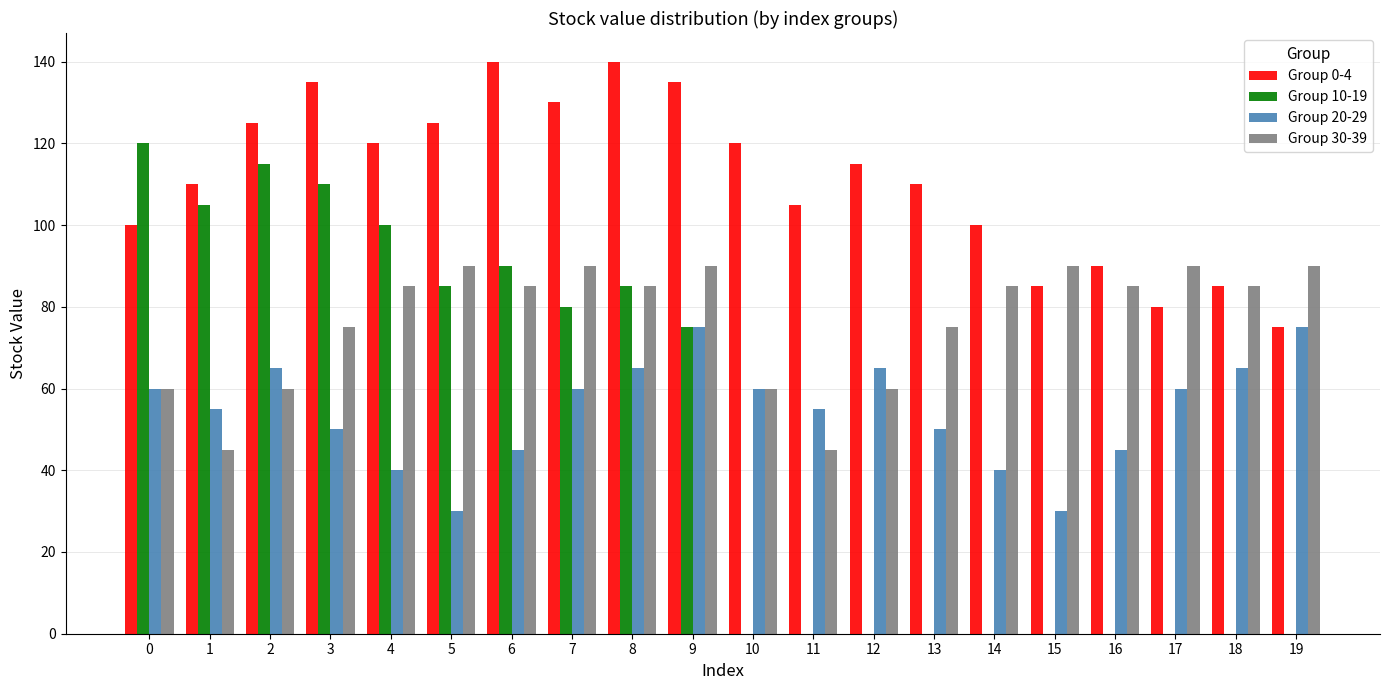

What value does the Group 20-29 series have at 15?

30